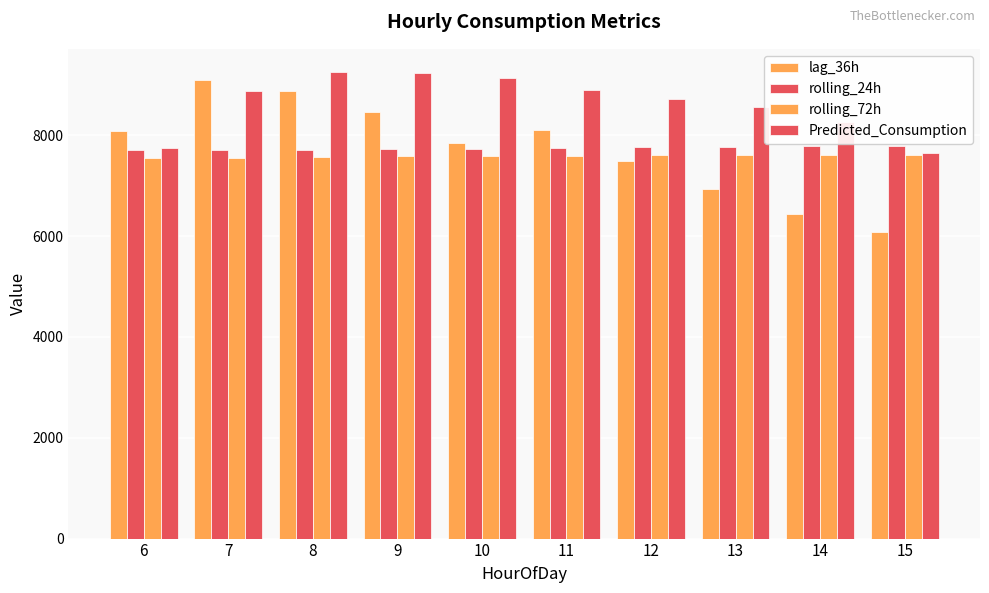

Which category has the lowest value across all series?

15